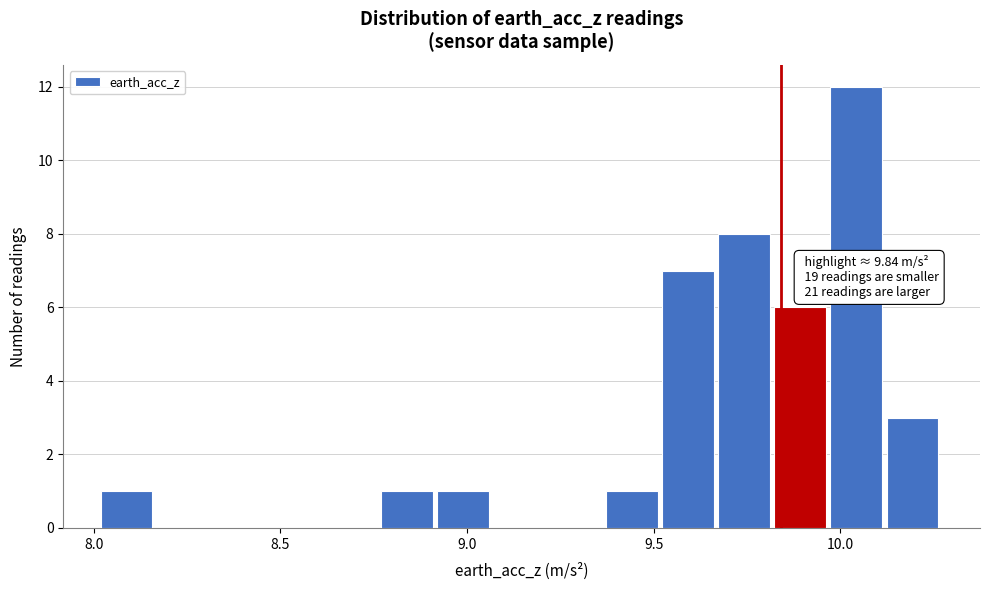

Read against the x-axis, roughly where is the centre of the tallest bar?

10.05